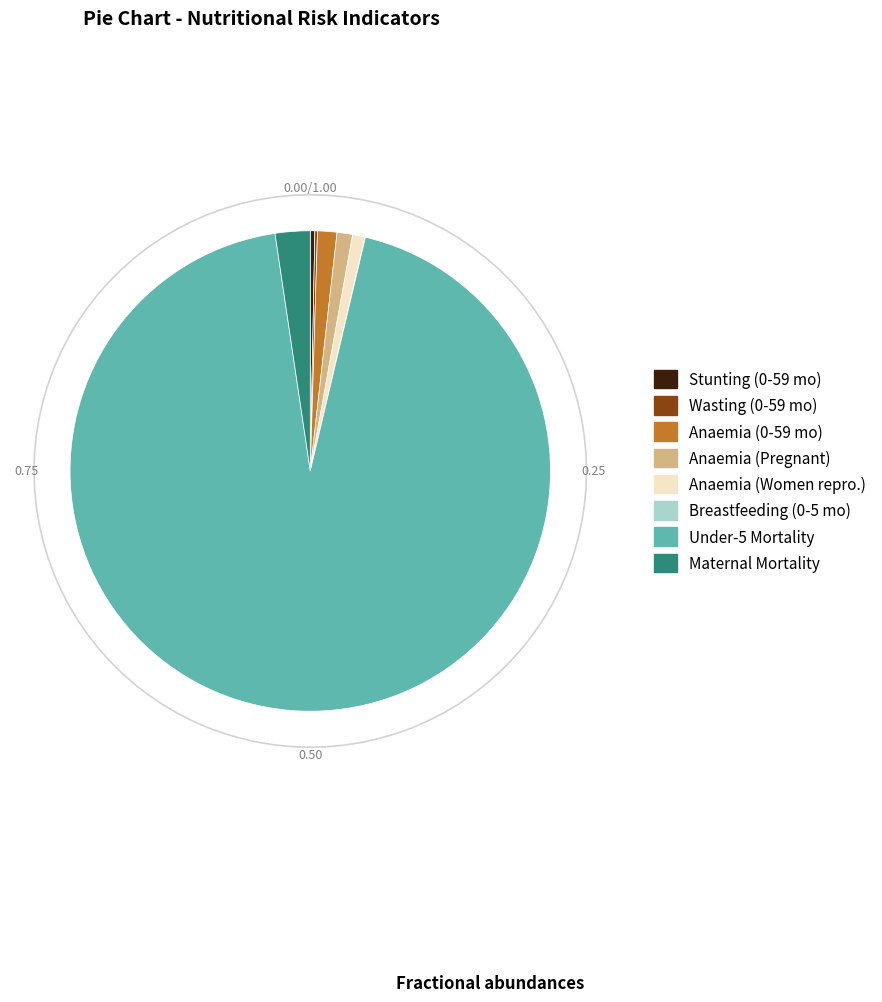

What is the change in value from Wasting prevalence (%) - Children 0-59 months to Anaemia prevalence (%) - Women of reproductive age?

+0.2